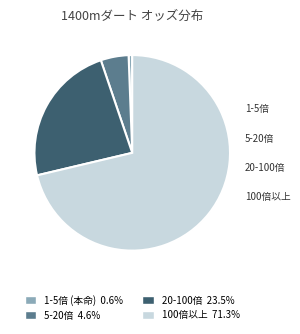

Is there a majority slice in this chart?

Yes